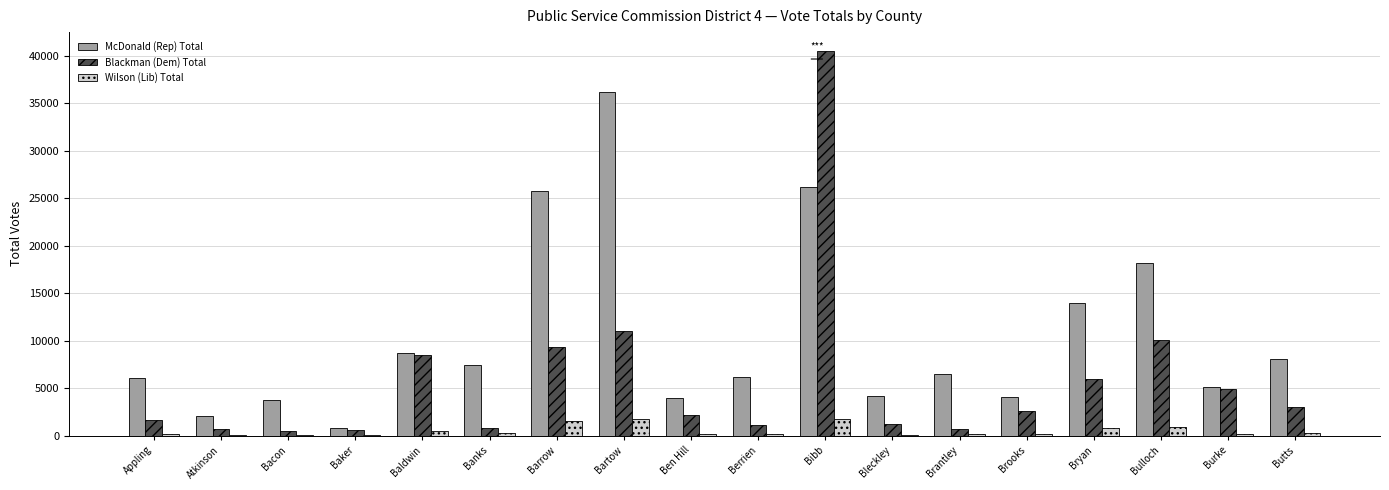

What is the highest value of the Blackman (Dem) Total series?

40441